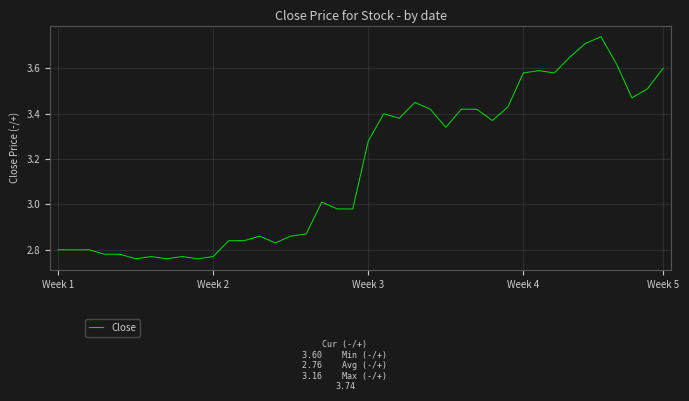

What is the difference between the maximum and minimum values?

1.0